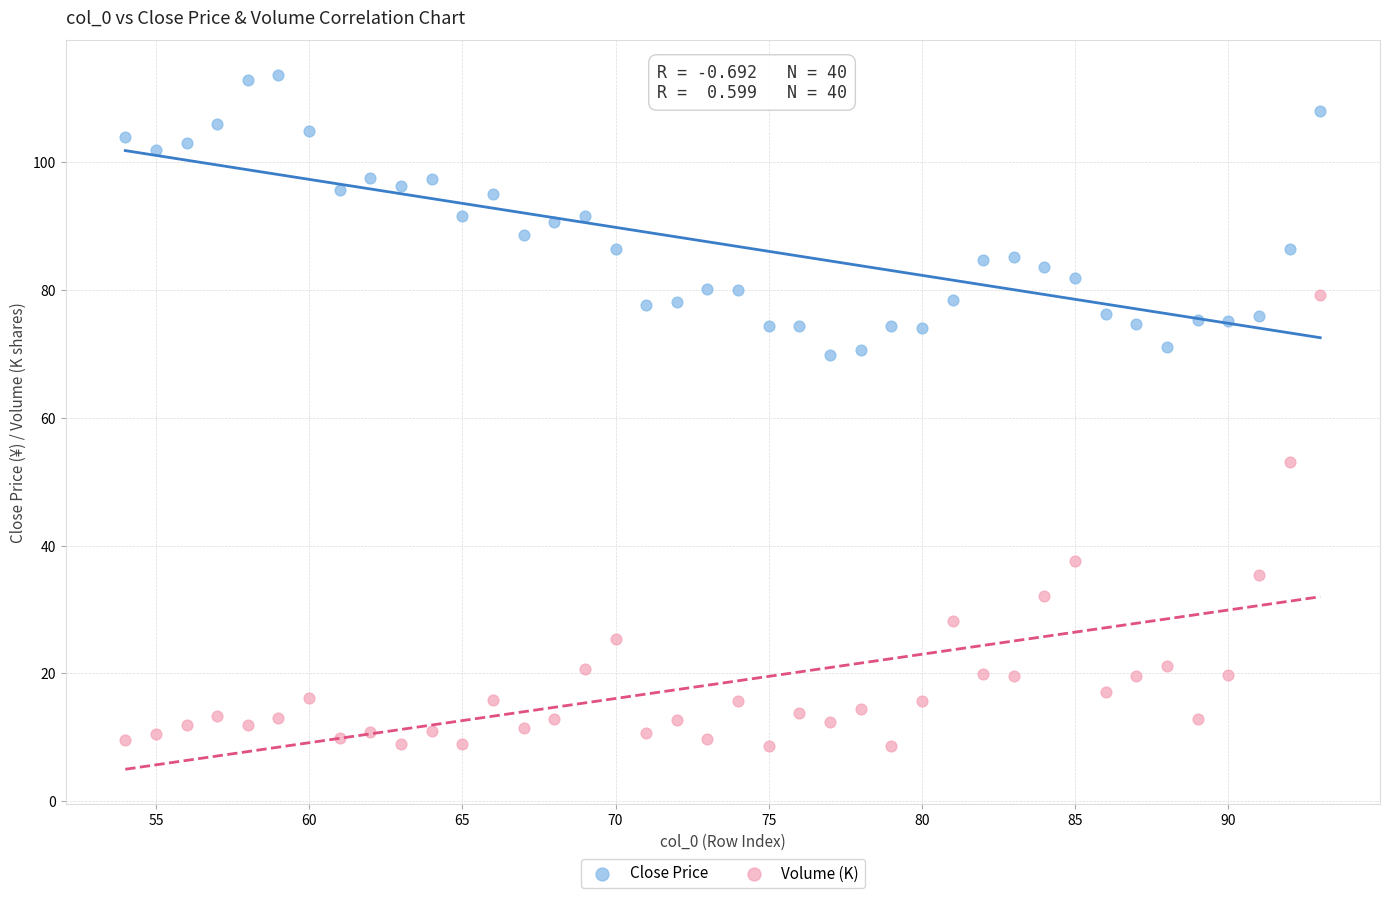

Which series contains the highest Y value?

Close Price